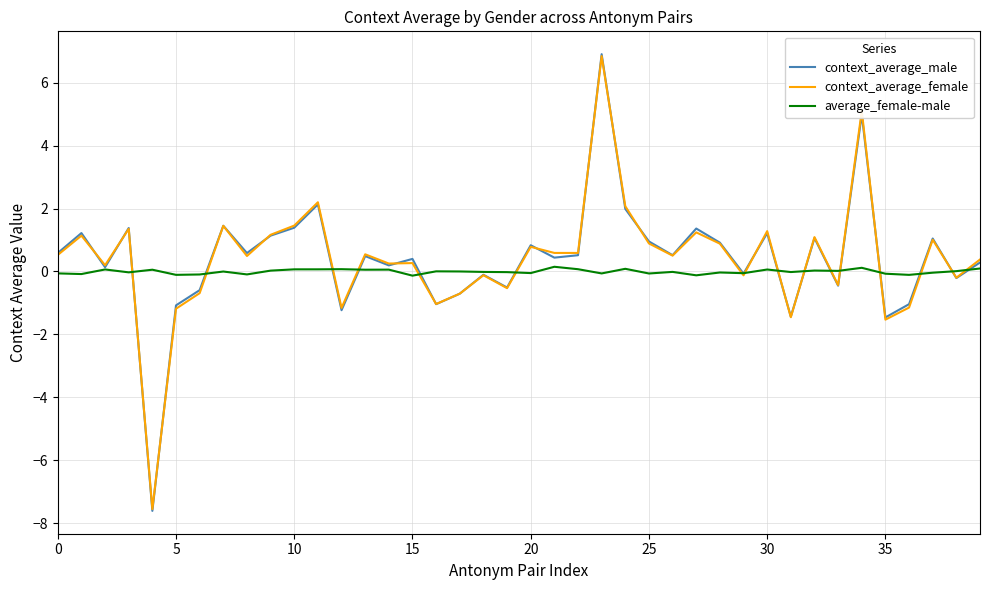

Which series has the widest spread of values?

context_average_male